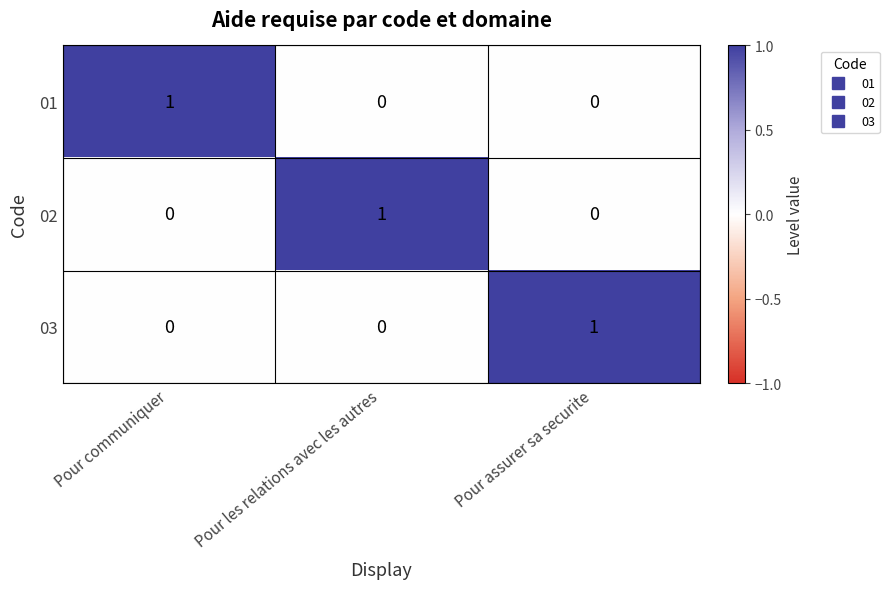

True or false: 01 has a value of 1 at Pour communiquer.

True